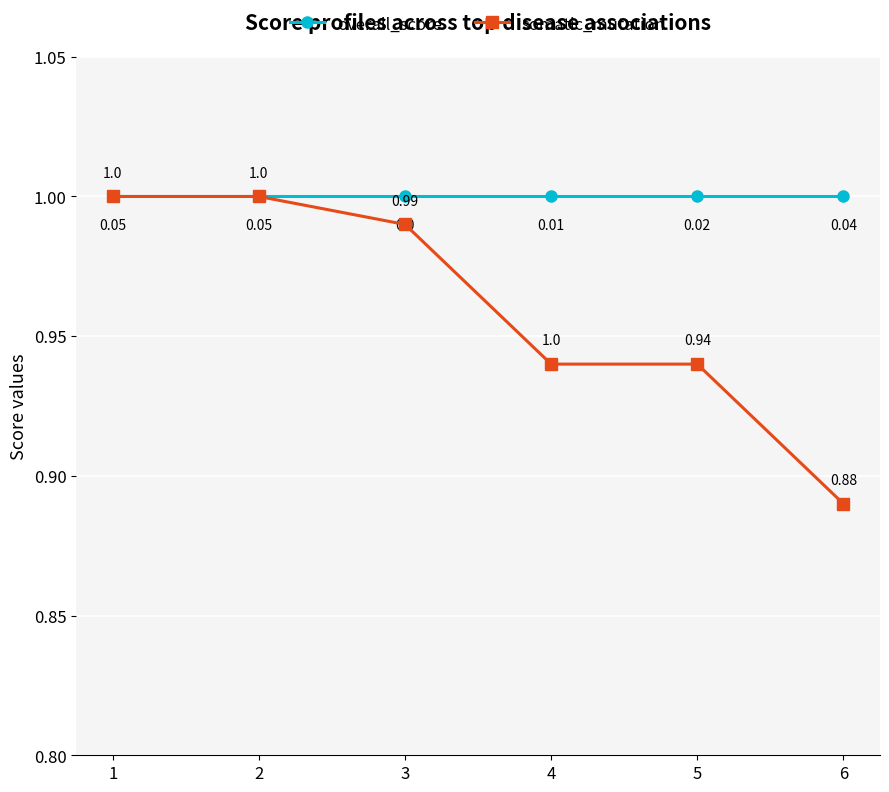

True or false: overall_score has more than 1 interior local peaks.

False